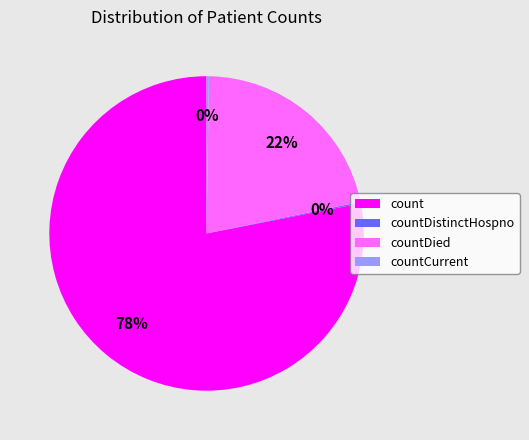

To the nearest percent, what is the difference between the largest and smallest slice percentages?

78%